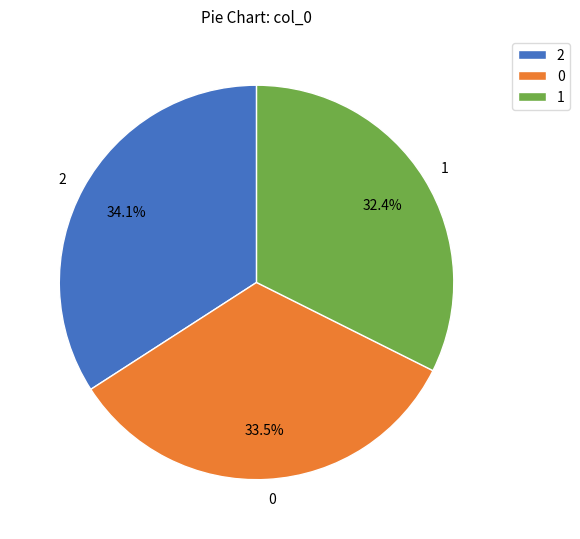

Is there a majority slice in this chart?

No